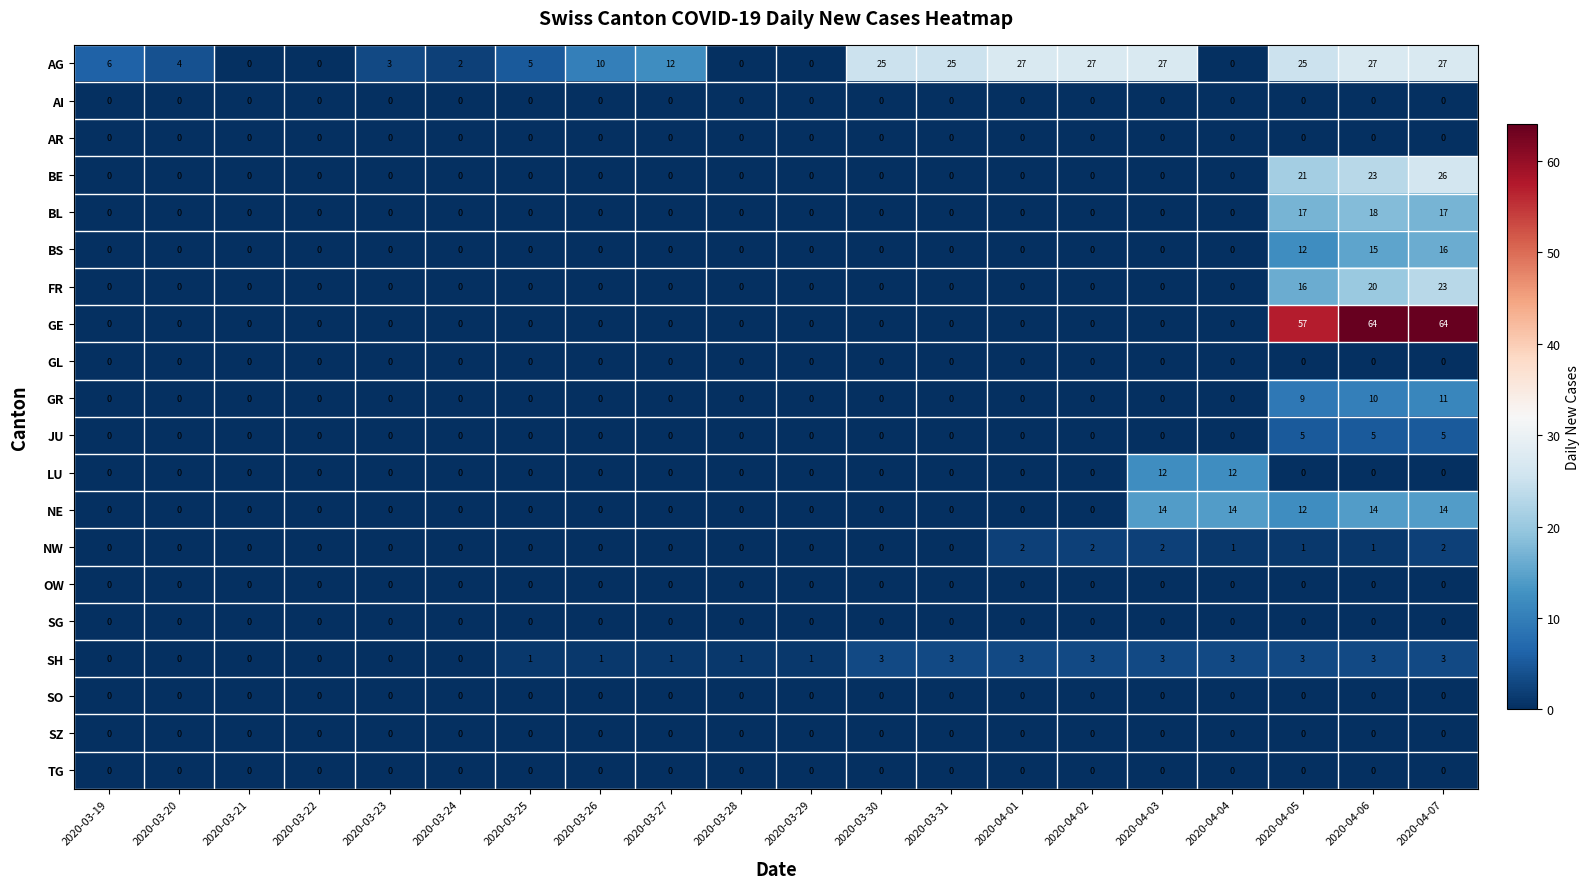

What is the total value across all series at 2020-04-06?

200